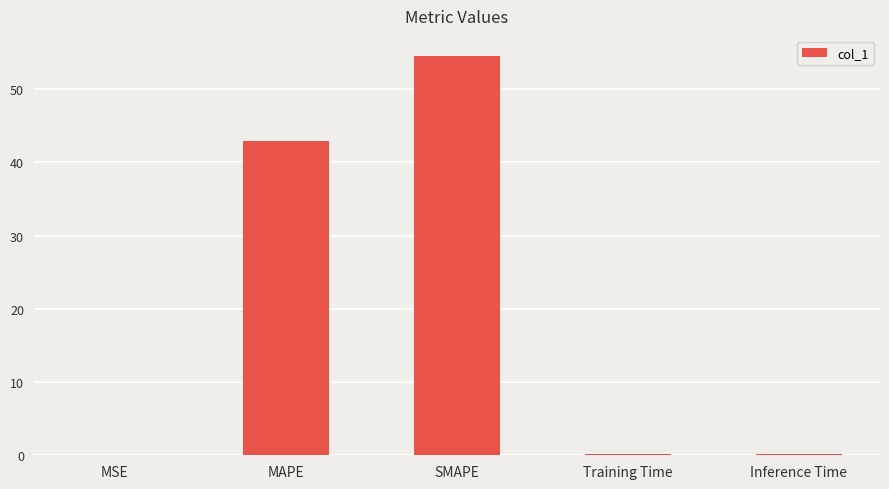

Are the bars horizontal?

No